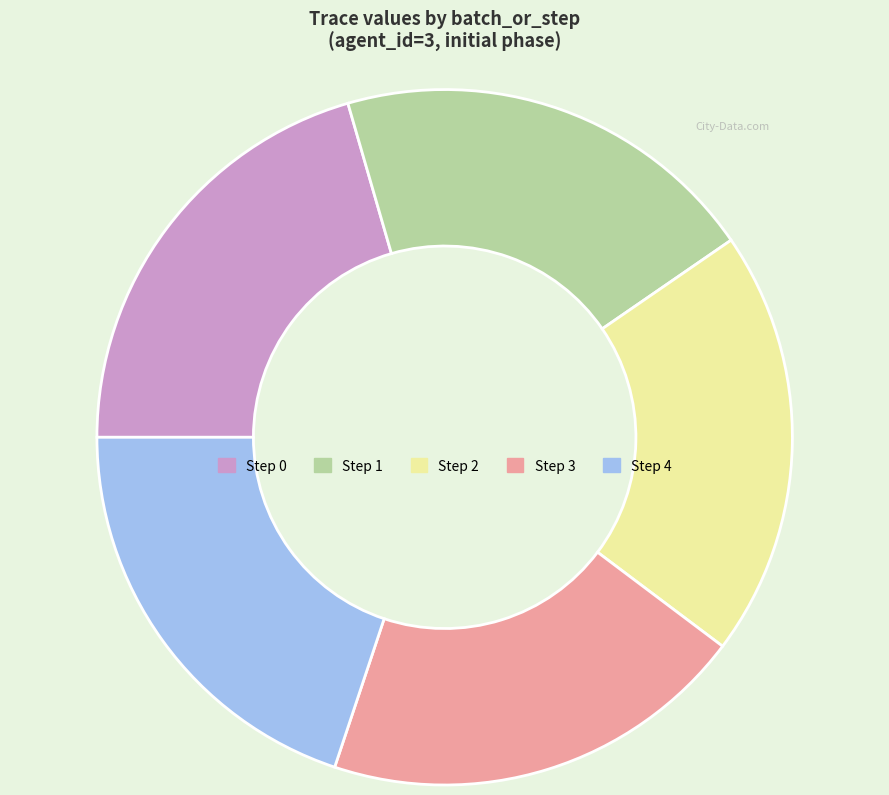

Between Step 3 and Step 0, which is larger?

Step 0